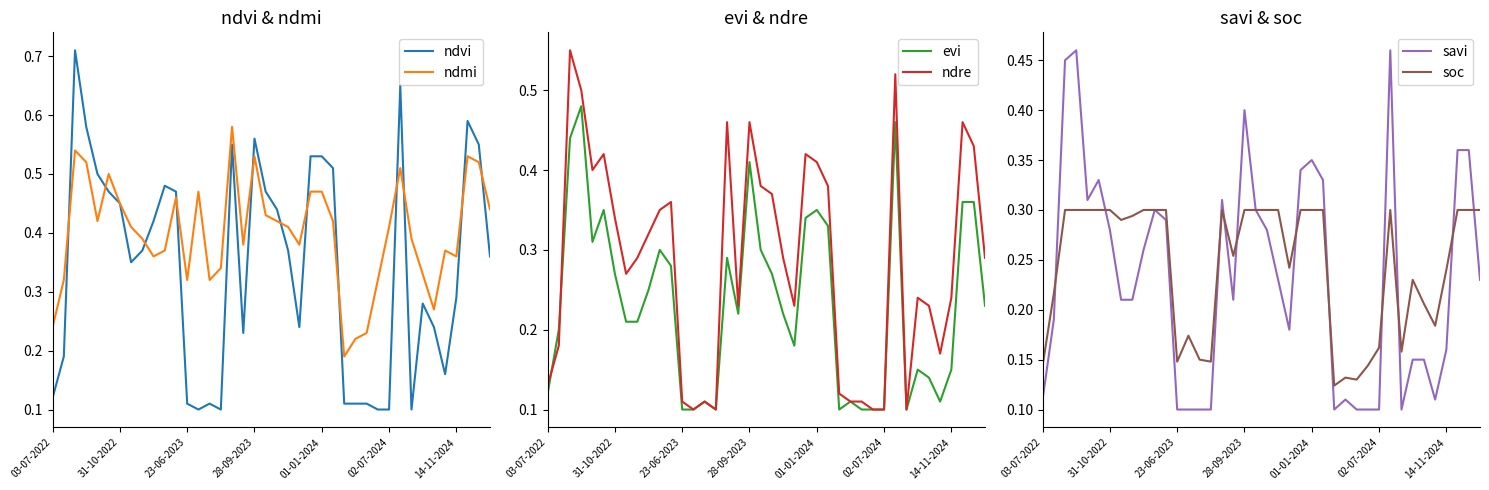

What are all the series names shown in the legend?

ndvi, ndmi, evi, ndre, savi, soc